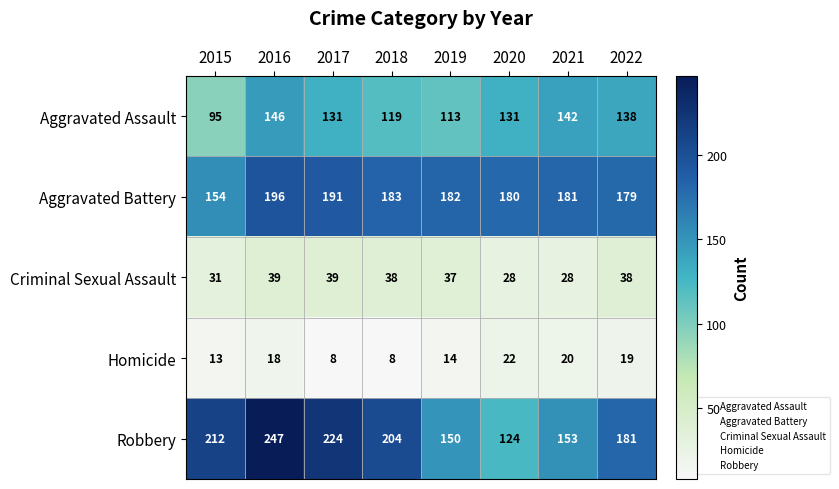

Which series has the largest total across all categories?

Robbery